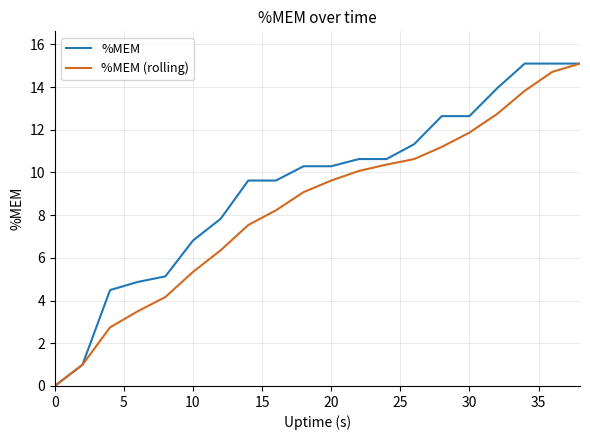

Reading left to right, what are all the values shown in this chart?

%MEM: 0.0	1.0	4.5	4.9	5.1	6.8	7.8	9.6	9.6	10.3	10.3	10.6	10.6	11.3	12.6	12.6	13.9	15.1	15.1	15.1
%MEM (rolling): 0.0	1.0	2.7	3.5	4.2	5.3	6.4	7.5	8.2	9.1	9.6	10.1	10.4	10.6	11.2	11.9	12.7	13.8	14.7	15.1